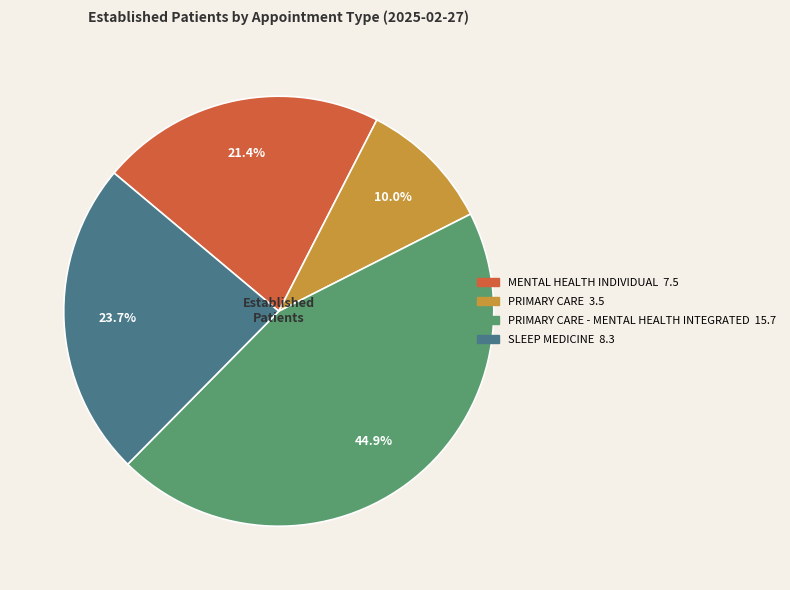

Does any single category account for the majority?

No